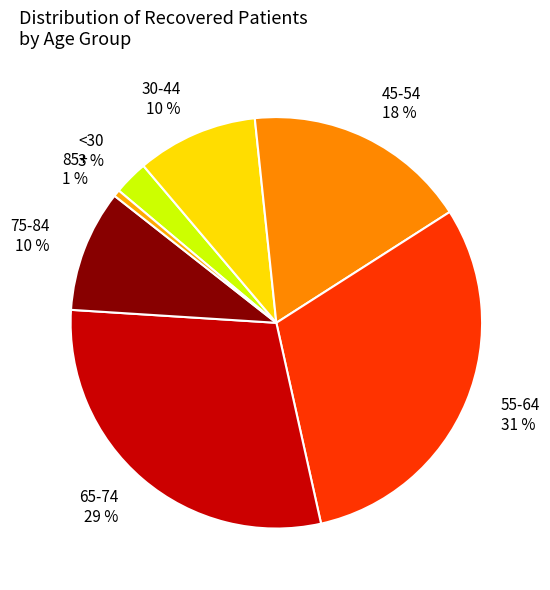

The 55-64 31 % slice represents 31% of the pie. True or false?

True